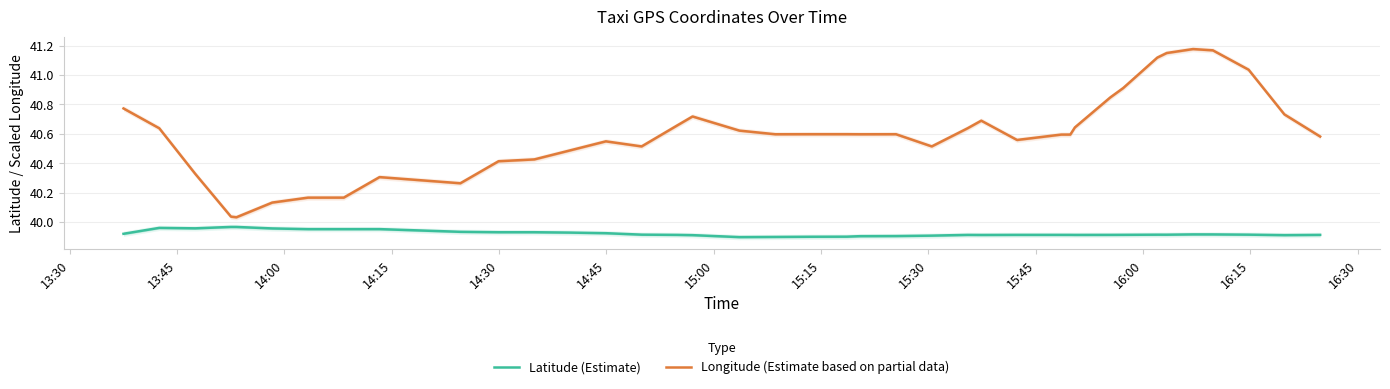

True or false: Latitude (Estimate) and Longitude (Estimate based on partial data) intersect in this chart.

False